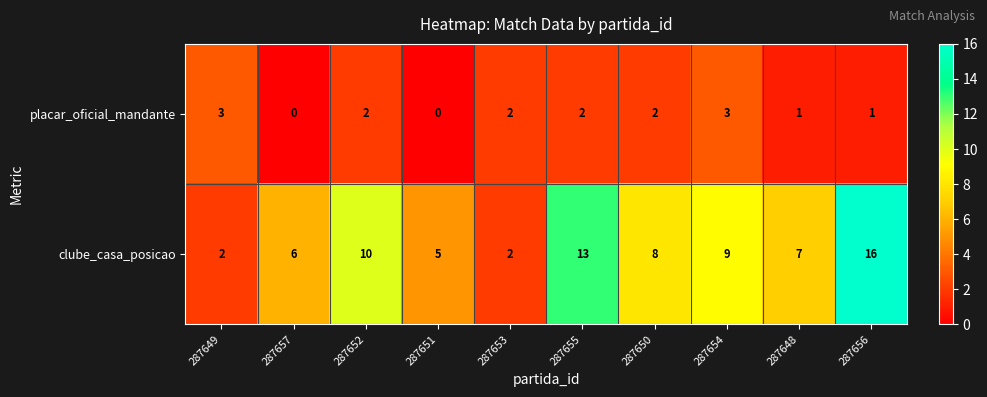

The value of placar_oficial_mandante at 287656 is 1. True or false?

True